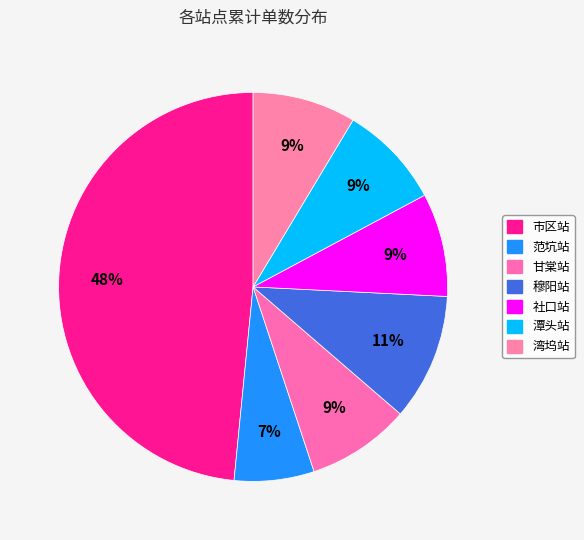

What percentage is the 穆阳站 slice, to the nearest percent?

11%